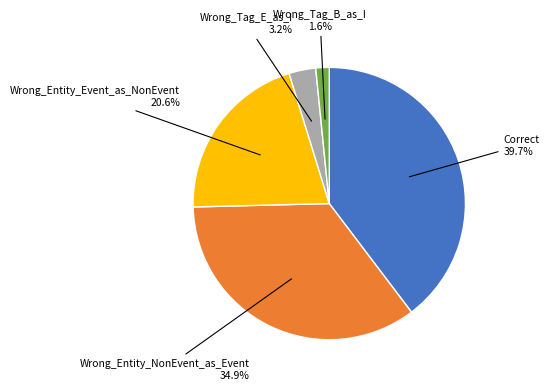

Count the number of slices in the pie.

5